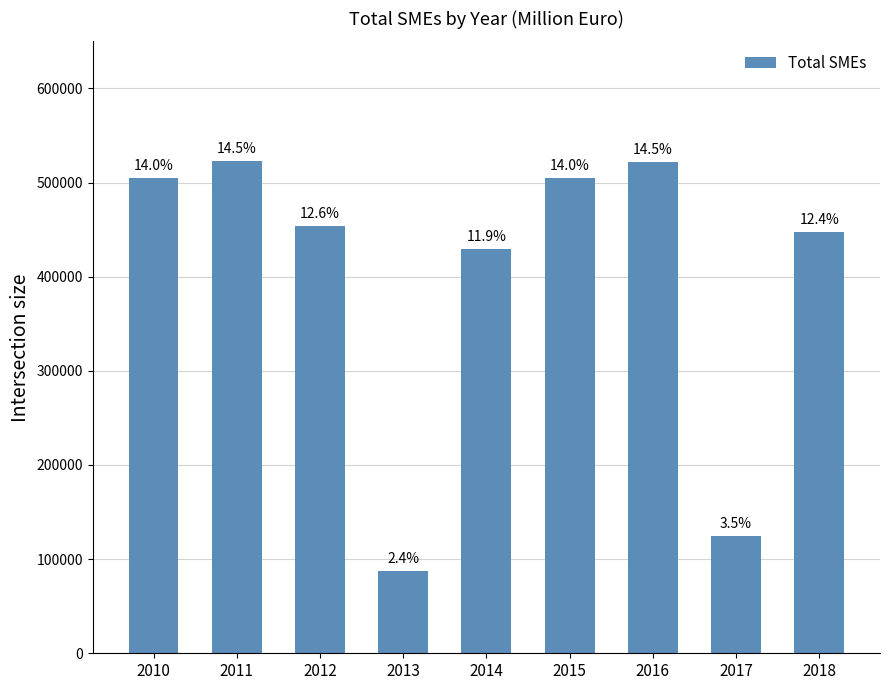

Reading right to left, transcribe all the data shown in this chart.

447424.8	124736.3	521957.5	505091.7	429716.4	87542.5	454395.7	523071.3	505181.5